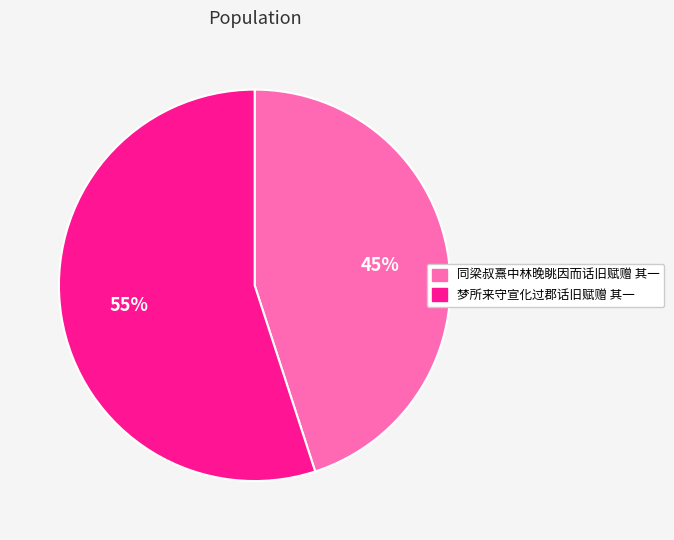

Which category has the biggest portion of the pie?

梦所来守宣化过郡话旧赋赠 其一